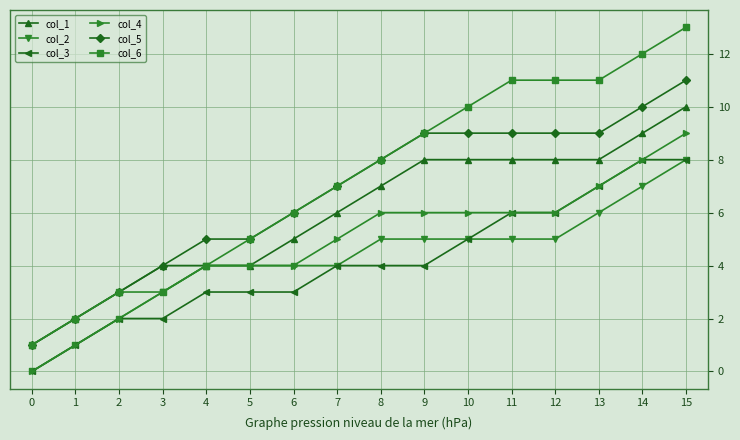

True or false: col_6 has a value of 2 at 3.

False